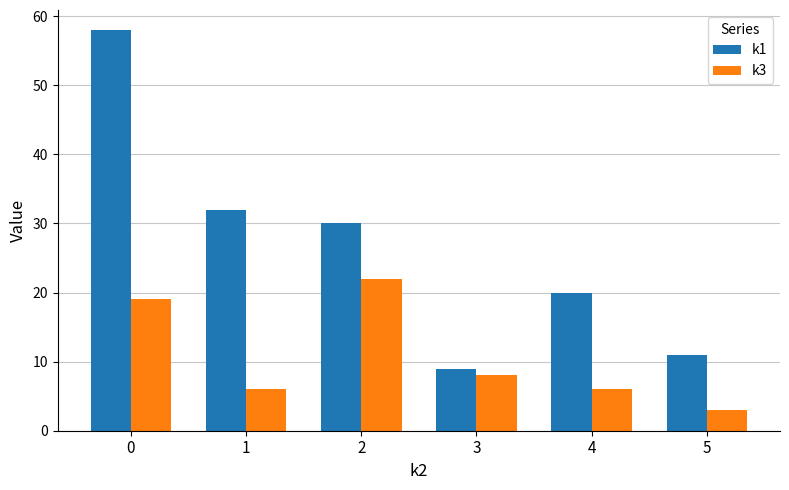

What is the minimum value shown in the chart?

3